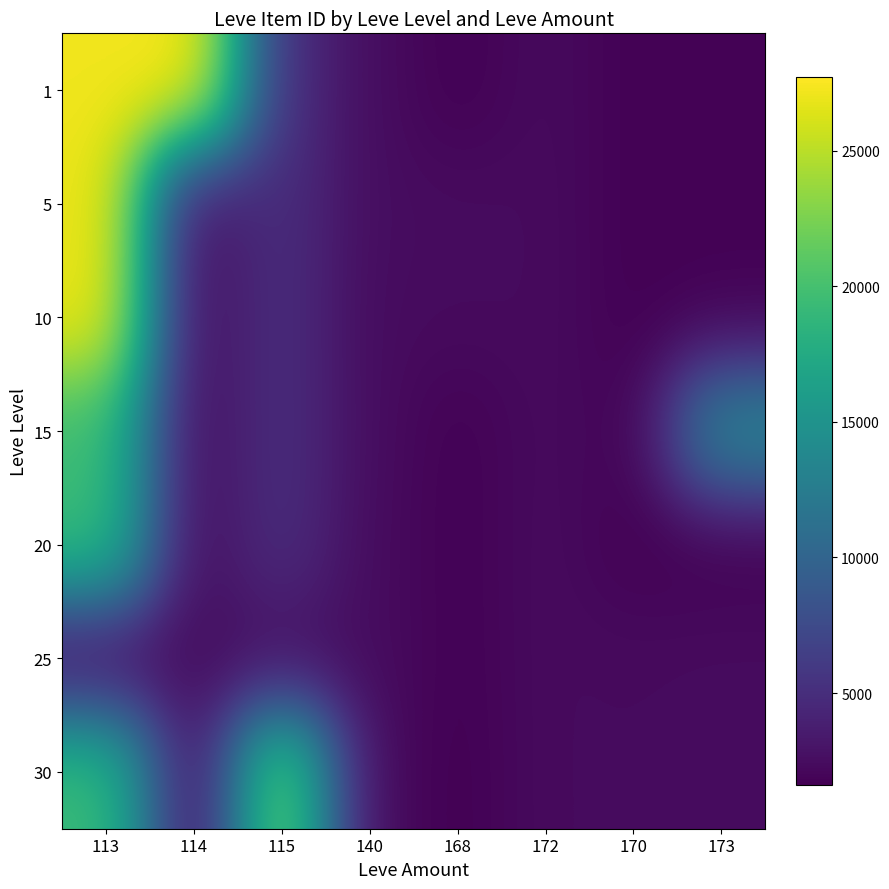

Reading right to left, what are all the values shown in this chart?

1: 173=1753	170=1684	172=2342	168=1648	140=2507	115=5091	114=27713	113=27128
5: 173=1753	170=1684	172=2342	168=2392	140=2481	115=5091	114=2417	113=27127
10: 173=1753	170=1684	172=2342	168=2342	140=2393	115=5091	114=2419	113=27119
15: 173=14149	170=1684	172=2370	168=1686	140=2485	115=5092	114=2420	113=19542
20: 173=1609	170=1684	172=2397	168=1694	140=2393	115=5091	114=2318	113=19535
25: 173=2397	170=2320	172=2350	168=1694	140=2485	115=2485	114=2421	113=2421
30: 173=2397	170=2320	172=2350	168=1633	140=2321	115=22899	114=2421	113=19514